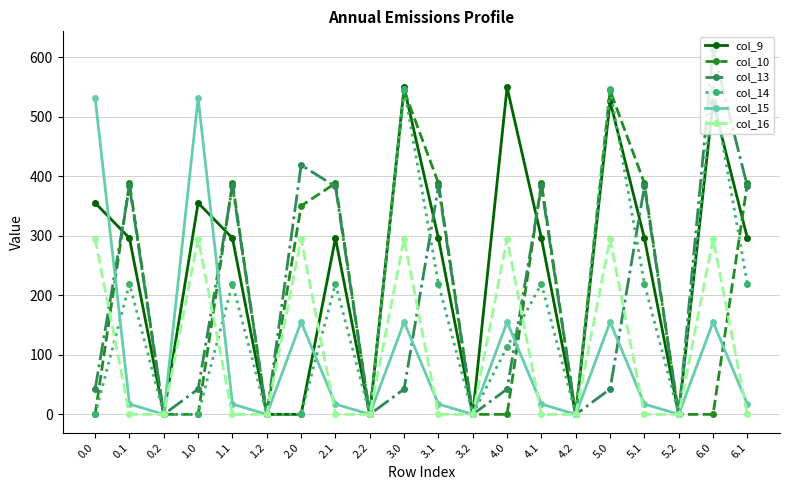

Which series has the widest spread of values?

col_13